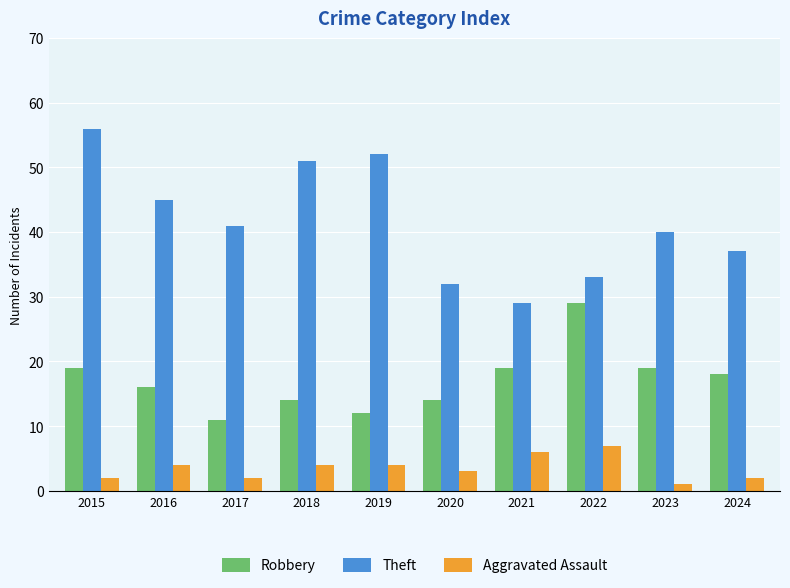

What is the maximum value shown in the chart?

56